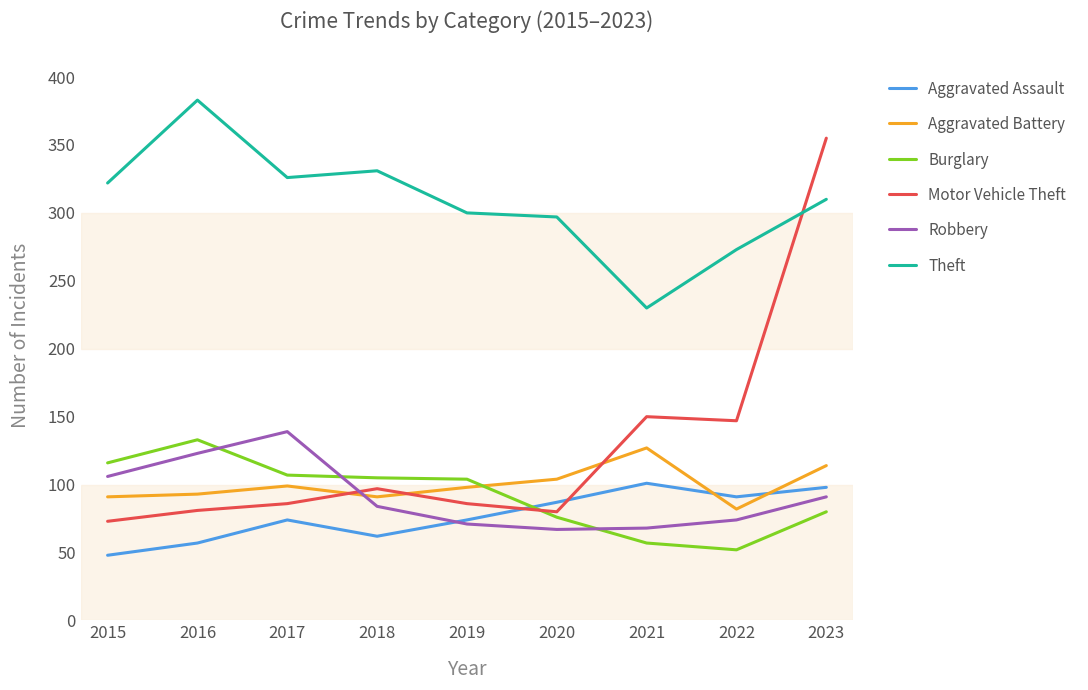

In Robbery, how many points are higher than both neighbors (excluding endpoints)?

1